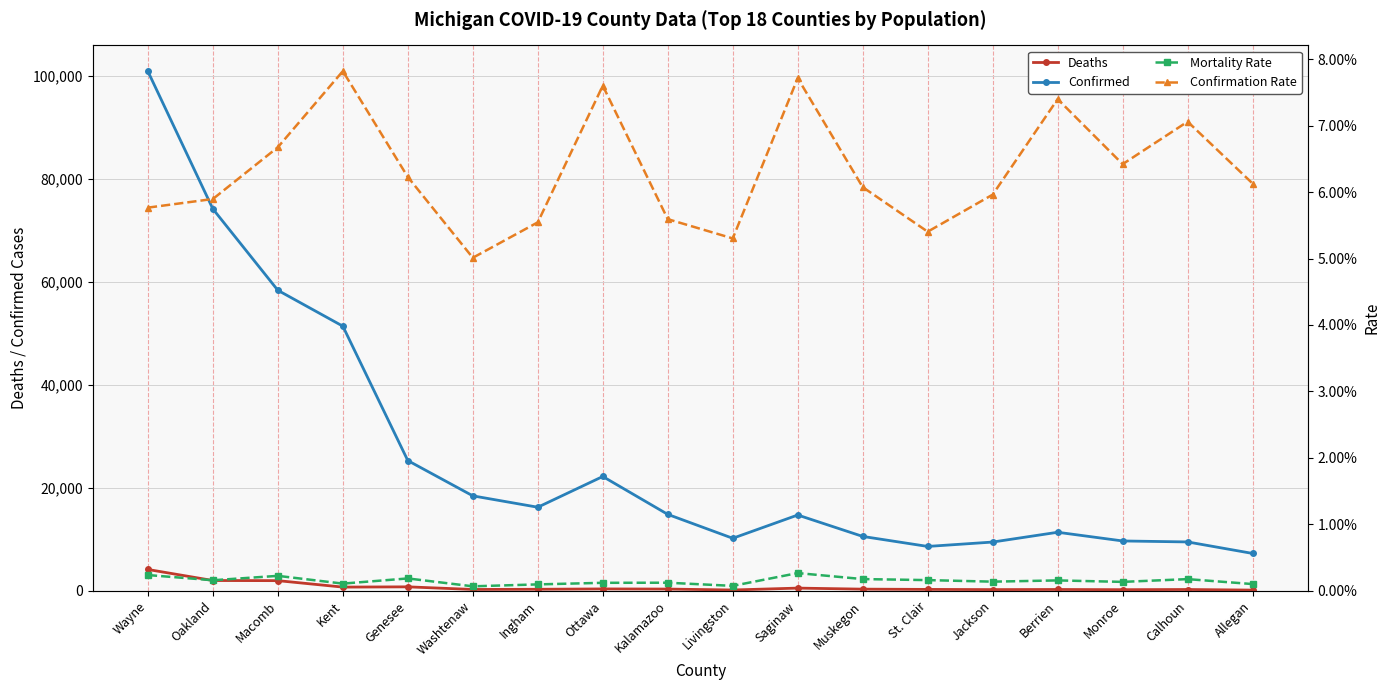

How many interior local peaks does the Confirmed series have?

3